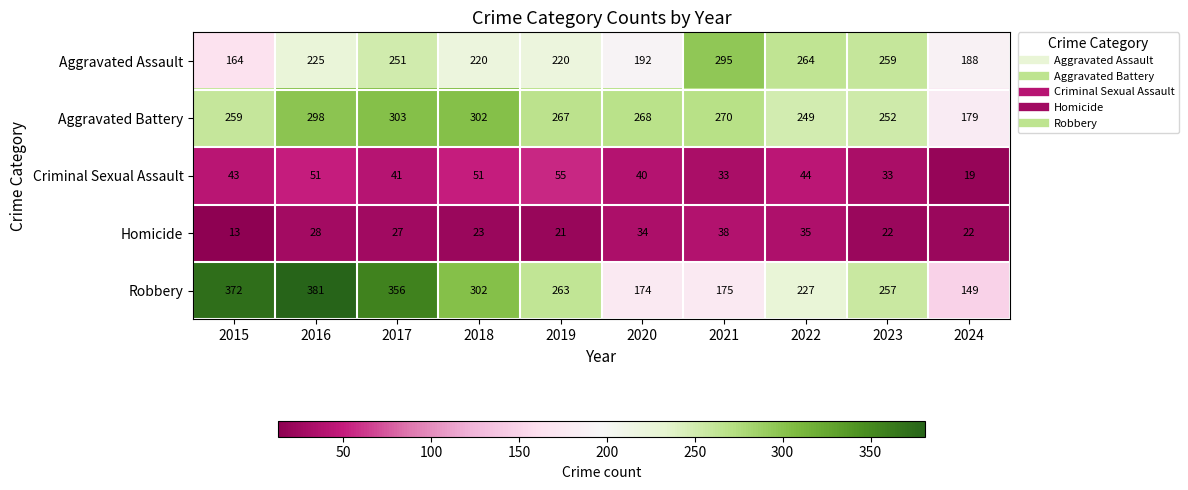

Where is Aggravated Battery nearest to the value 241?

2022